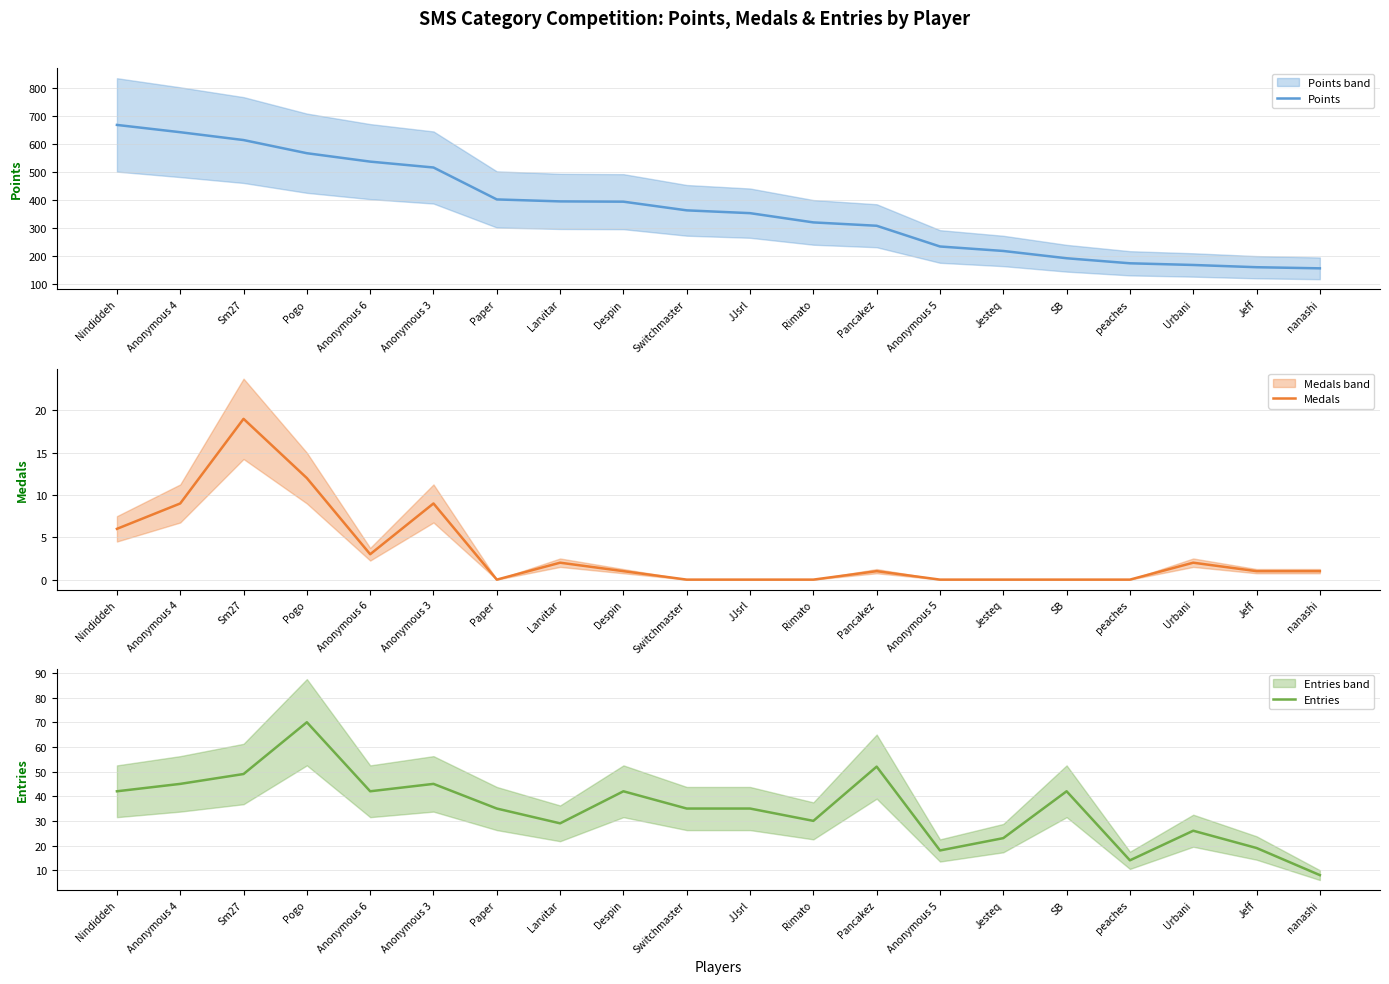

What is the difference between the highest and lowest values at Anonymous 6?

533